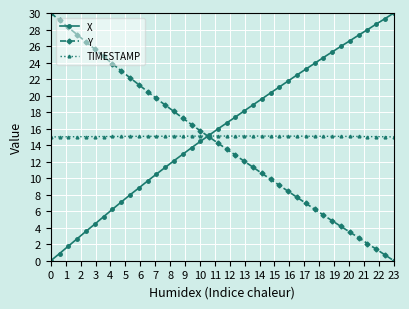

What is the greatest value displayed?

30.0